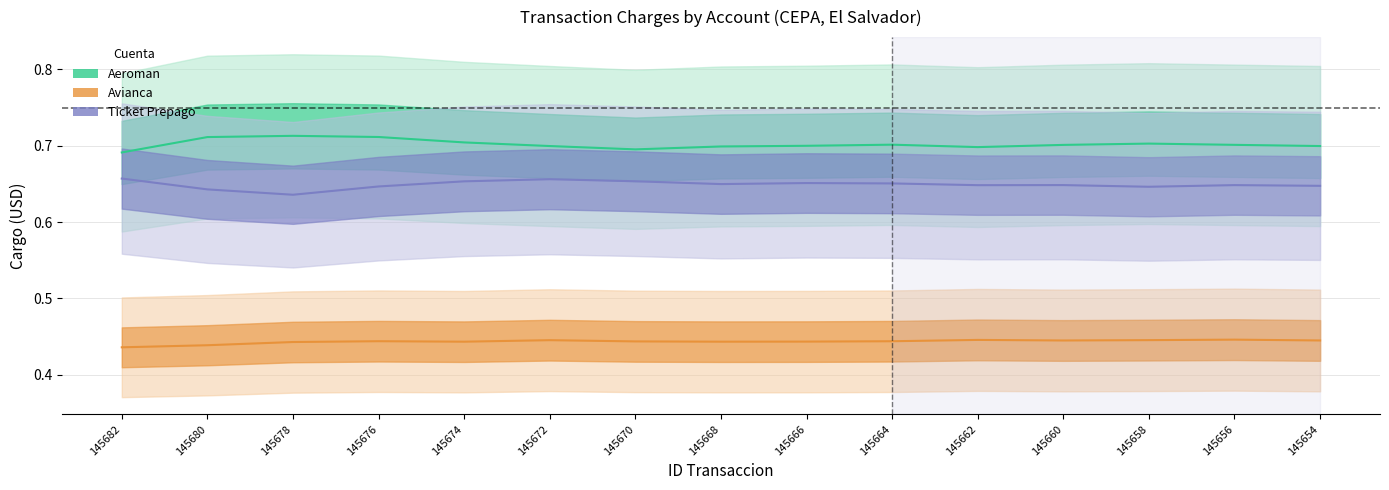

Reading left to right, what are all the values shown in this chart?

Aeroman trend: 145682=0.7	145680=0.7	145678=0.7	145676=0.7	145674=0.7	145672=0.7	145670=0.7	145668=0.7	145666=0.7	145664=0.7	145662=0.7	145660=0.7	145658=0.7	145656=0.7	145654=0.7
Avianca trend: 145682=0.4	145680=0.4	145678=0.4	145676=0.4	145674=0.4	145672=0.4	145670=0.4	145668=0.4	145666=0.4	145664=0.4	145662=0.4	145660=0.4	145658=0.4	145656=0.4	145654=0.4
Ticket Prepago trend: 145682=0.7	145680=0.6	145678=0.6	145676=0.6	145674=0.7	145672=0.7	145670=0.7	145668=0.6	145666=0.7	145664=0.7	145662=0.6	145660=0.6	145658=0.6	145656=0.6	145654=0.6